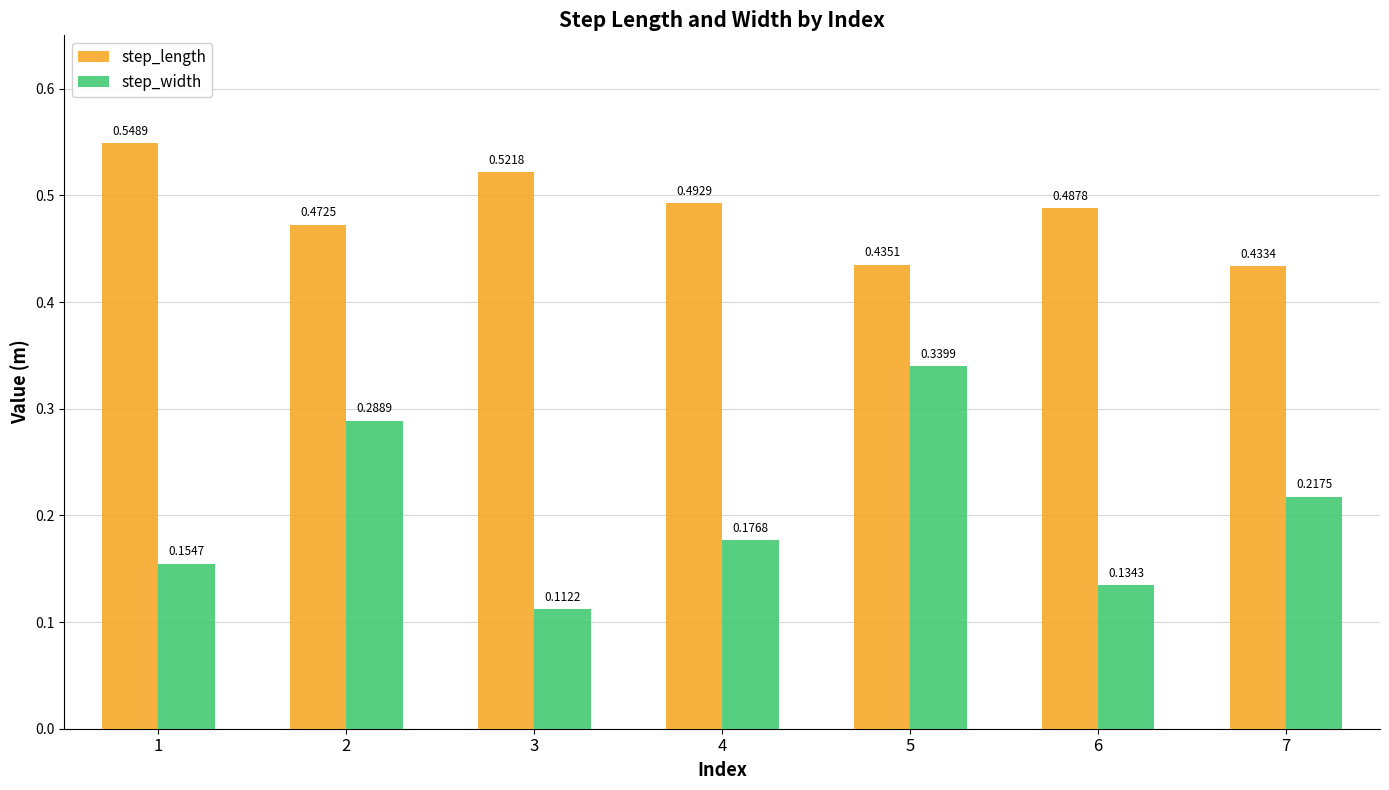

How many bars are there in each group?

2